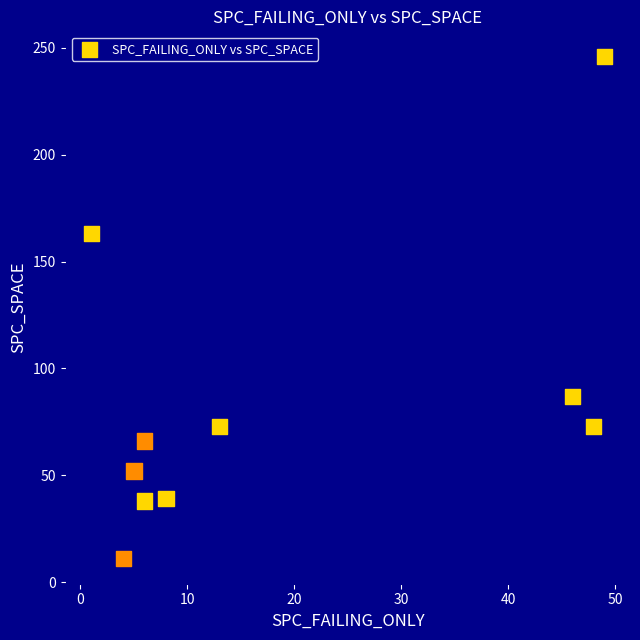

What Y value in the scatter plot is closest to 128?

163